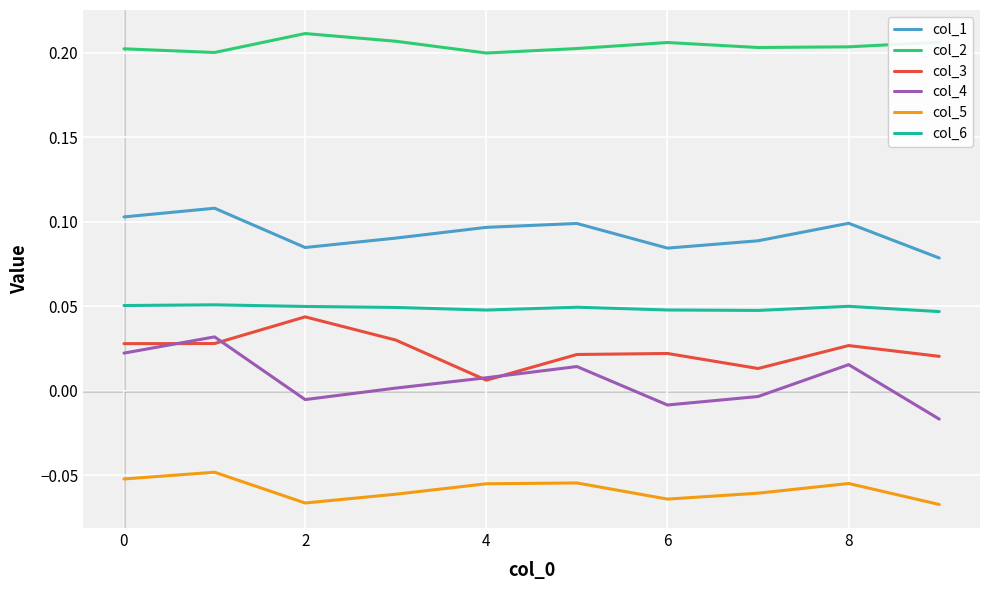

Rank the series by their maximum value, from highest to lowest.

col_2, col_1, col_6, col_3, col_4, col_5